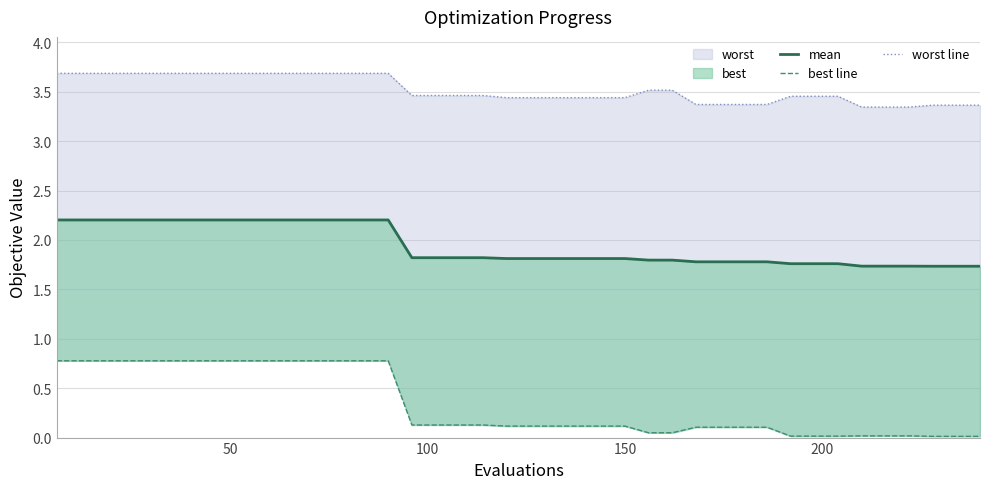

Reading left to right, transcribe all the data shown in this chart.

mean: 2.2	2.2	2.2	2.2	2.2	2.2	2.2	2.2	2.2	2.2	2.2	2.2	2.2	2.2	2.2	1.8	1.8	1.8	1.8	1.8	1.8	1.8	1.8	1.8	1.8	1.8	1.8	1.8	1.8	1.8	1.8	1.8	1.8	1.8	1.7	1.7	1.7	1.7	1.7	1.7
best line: 0.8	0.8	0.8	0.8	0.8	0.8	0.8	0.8	0.8	0.8	0.8	0.8	0.8	0.8	0.8	0.1	0.1	0.1	0.1	0.1	0.1	0.1	0.1	0.1	0.1	0.0	0.0	0.1	0.1	0.1	0.1	0.0	0.0	0.0	0.0	0.0	0.0	0.0	0.0	0.0
worst line: 3.7	3.7	3.7	3.7	3.7	3.7	3.7	3.7	3.7	3.7	3.7	3.7	3.7	3.7	3.7	3.5	3.5	3.5	3.5	3.4	3.4	3.4	3.4	3.4	3.4	3.5	3.5	3.4	3.4	3.4	3.4	3.5	3.5	3.5	3.3	3.3	3.3	3.4	3.4	3.4